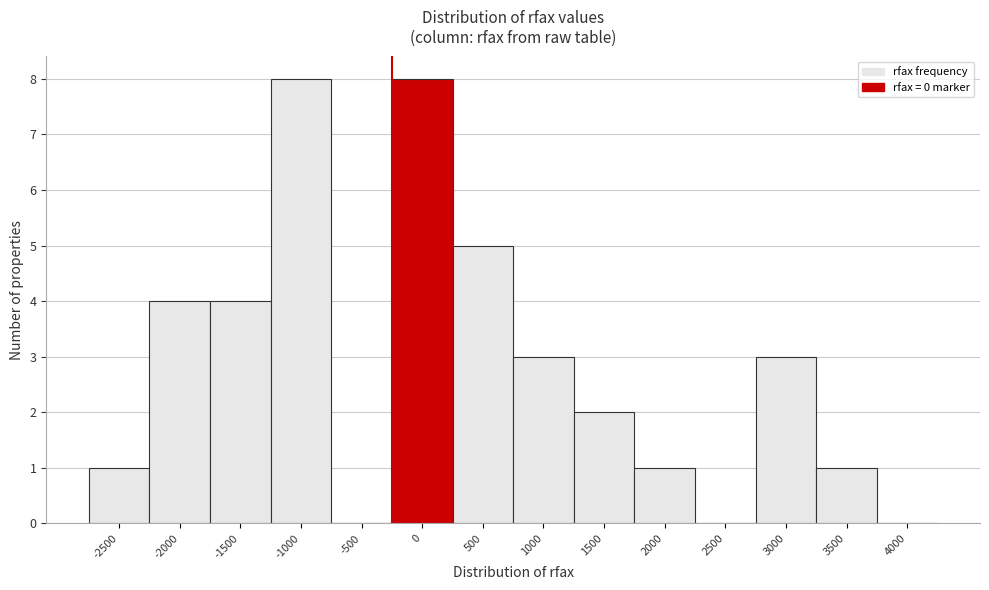

Reading left to right, transcribe all the data shown in this chart.

-2500=1	-2000=4	-1500=4	-1000=8	-500=0	0=8	500=5	1000=3	1500=2	2000=1	2500=0	3000=3	3500=1	4000=0